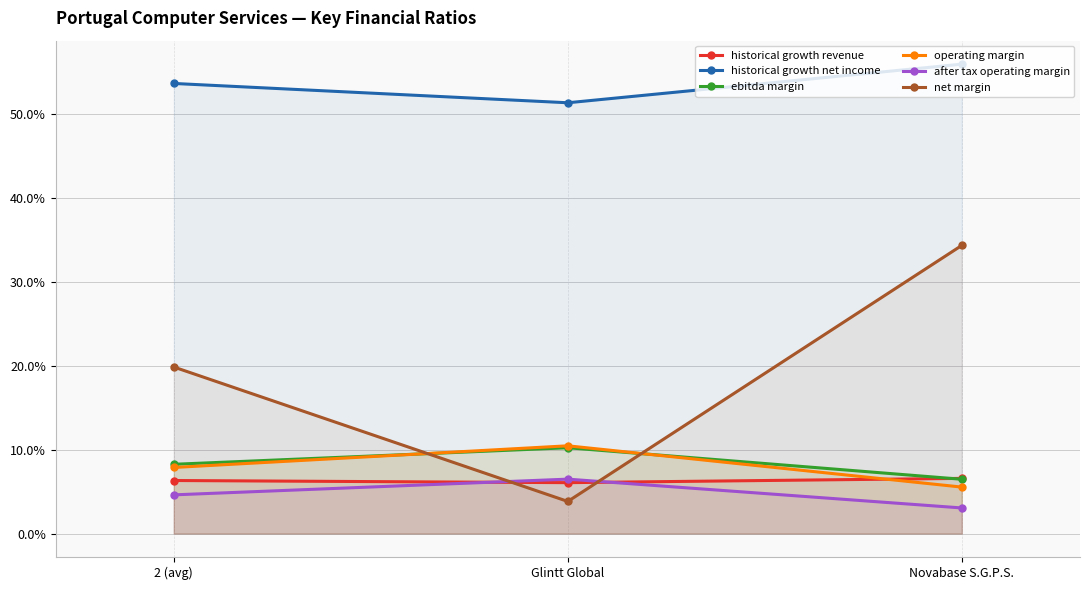

At 2 (avg), list the series in order from largest to smallest.

historical growth net income, net margin, ebitda margin, operating margin, historical growth revenue, after tax operating margin